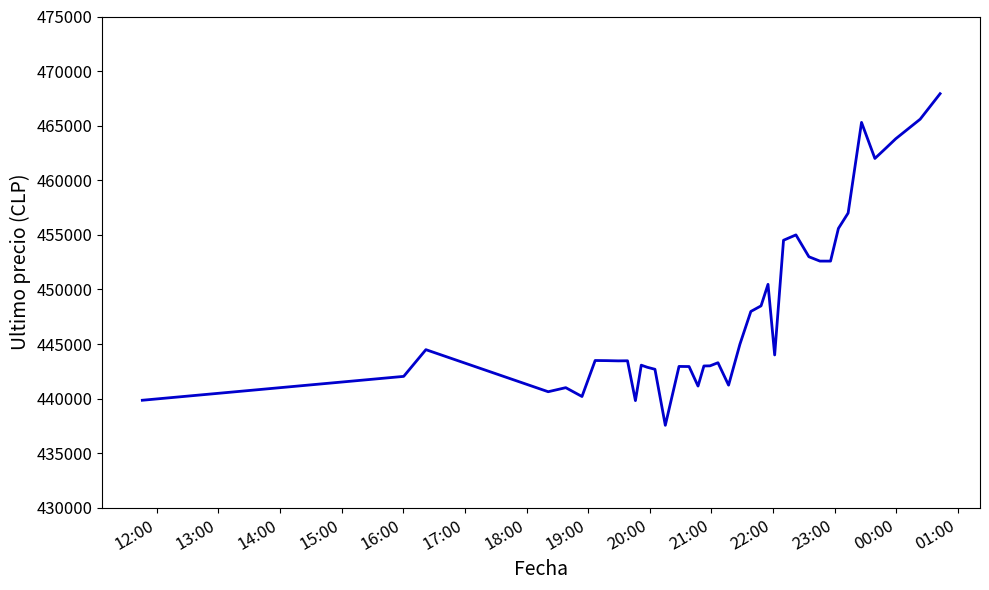

What is the maximum value shown in the chart?

467932